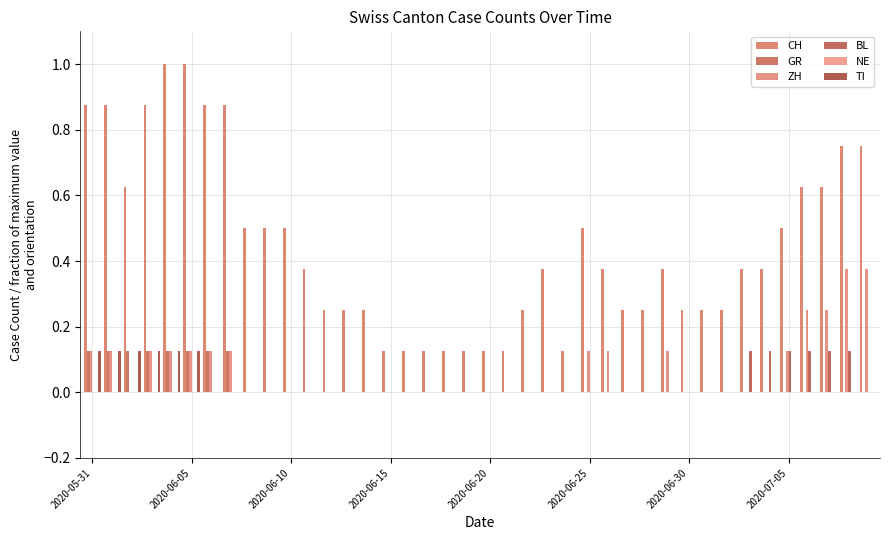

What is the difference between the maximum and second lowest values in the GR series?

0.1